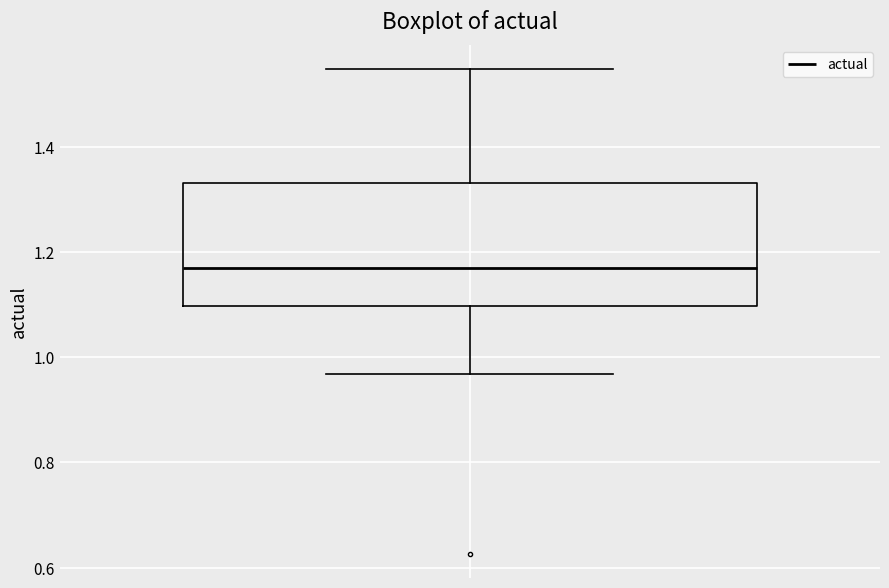

Where does the lower whisker of the box end on the y-axis? The values are not printed on the chart, so give them approximately, as read against the axis.

0.96